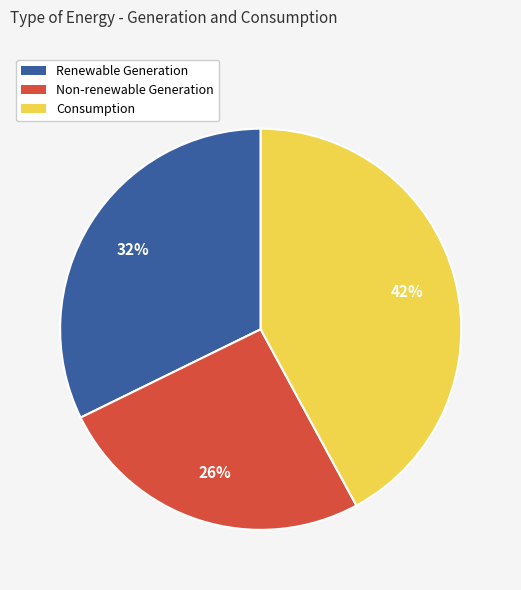

True or false: Renewable Generation accounts for 32% of the total.

True